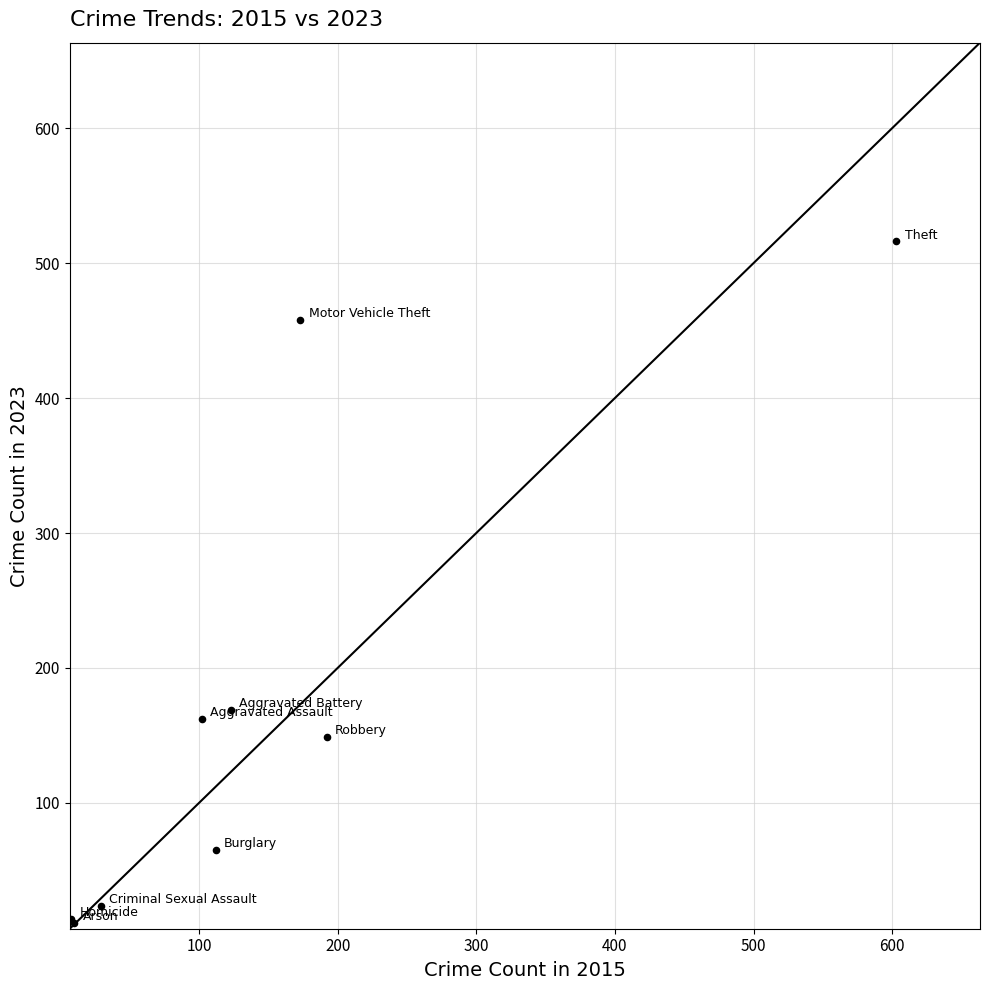

What Y value in the scatter plot is closest to 263?

169